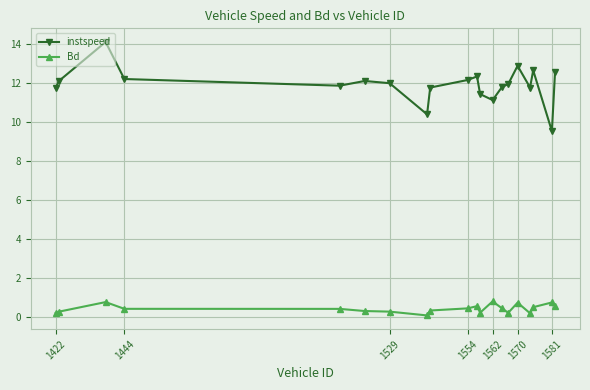

Rank the series by their maximum value, from highest to lowest.

instspeed, Bd